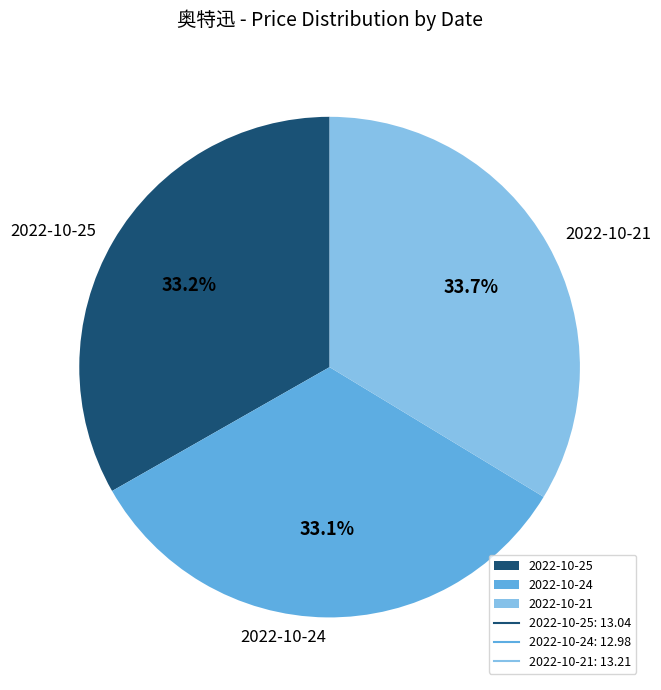

What percentage is NOT represented by 2022-10-21?

66.3%